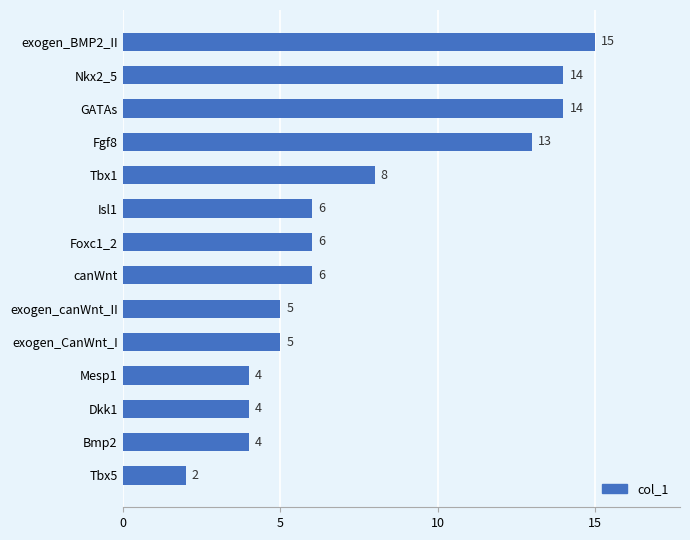

What value does the data have at exogen_BMP2_II?

15